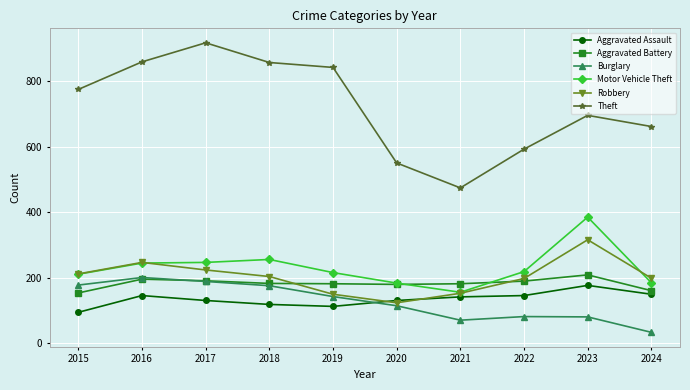

What is the spread (max minus min) of values at 2020?

435